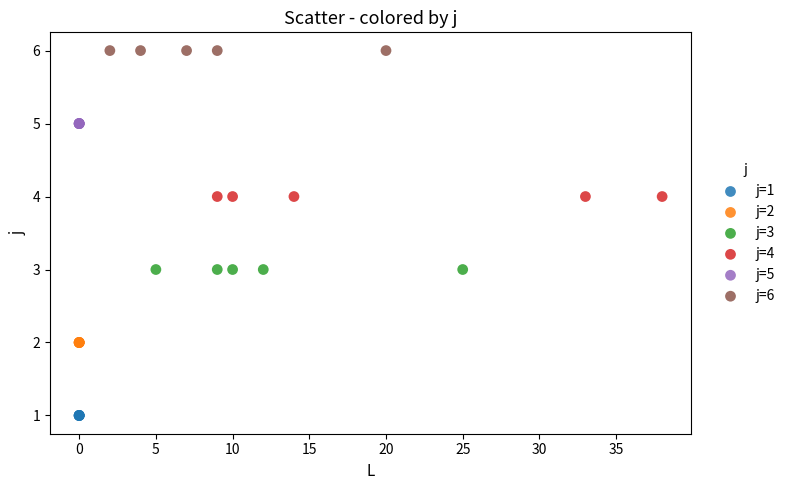

Which series contains the lowest Y value?

j=1